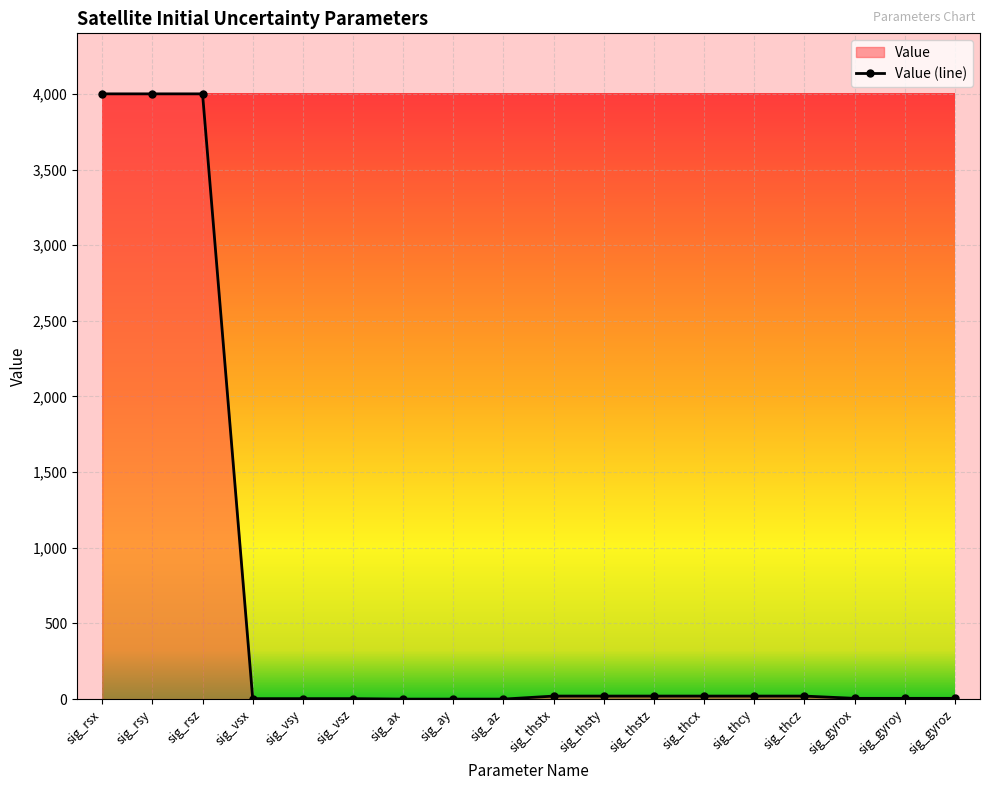

At which category does the chart reach its peak across all series?

sig_rsx